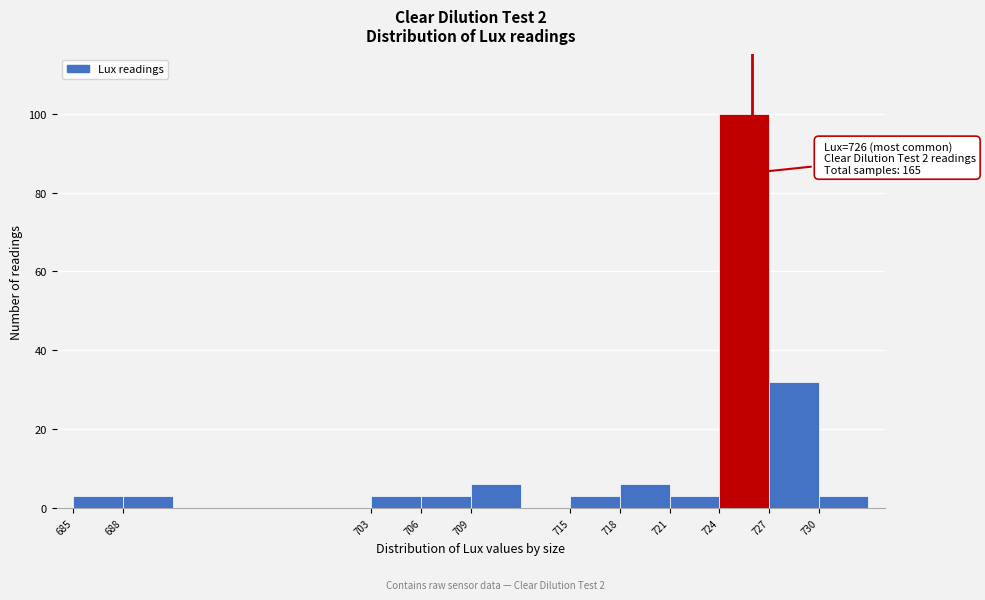

Which range on the x-axis has the tallest bar?

724 to 727